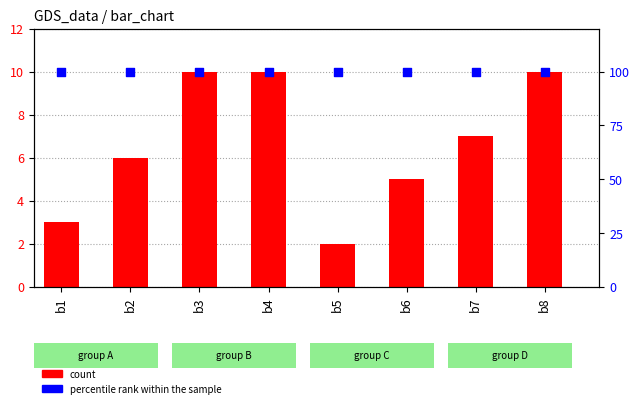

Which series reaches the maximum Y coordinate?

percentile rank within the sample